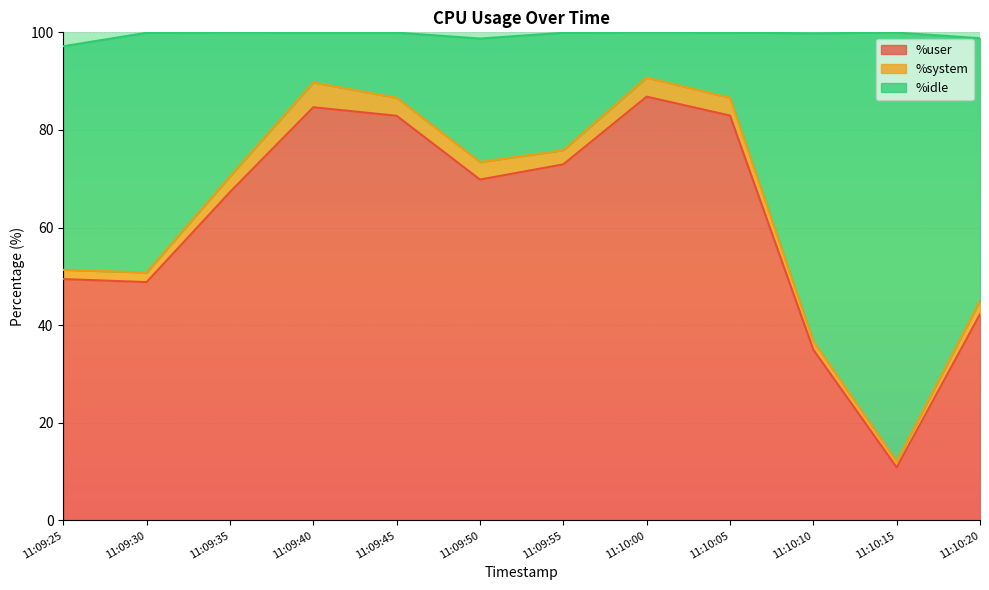

True or false: %user has a value of 42.9 at 11:09:45.

False